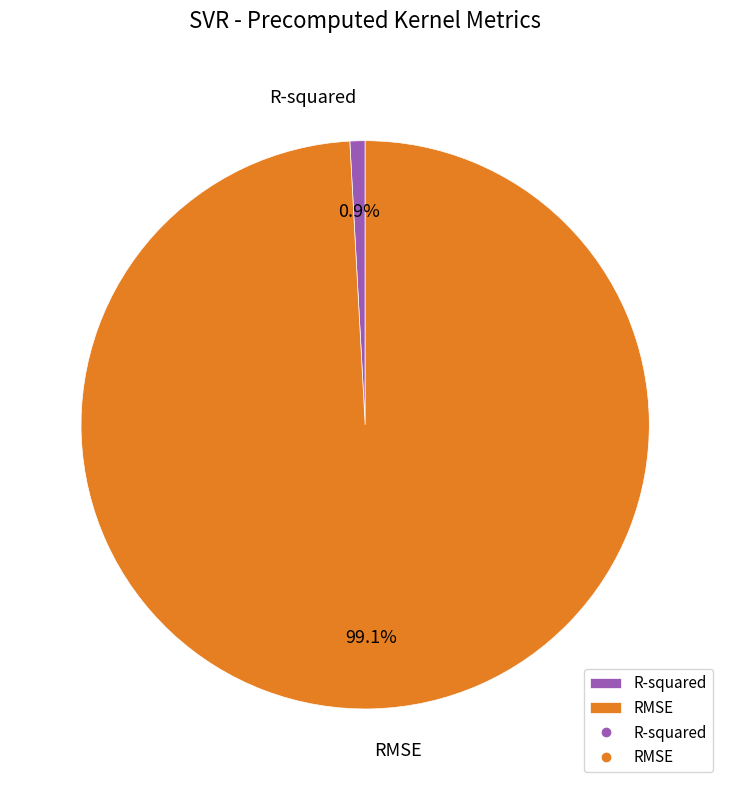

Count the number of slices in the pie.

2